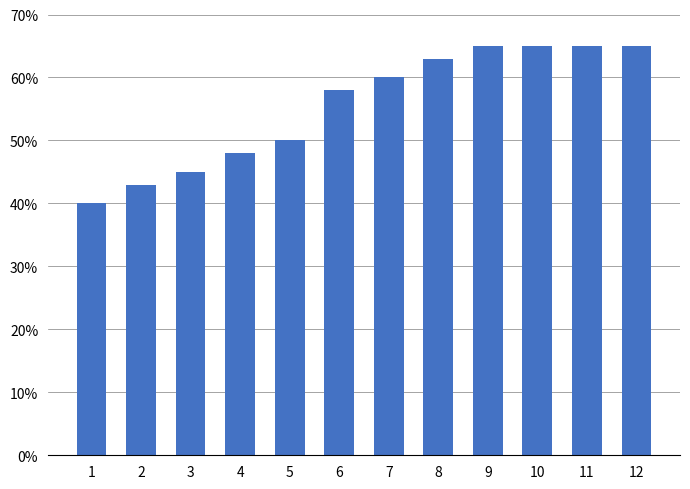

What is the value of the 3rd bar from the left?

0.5